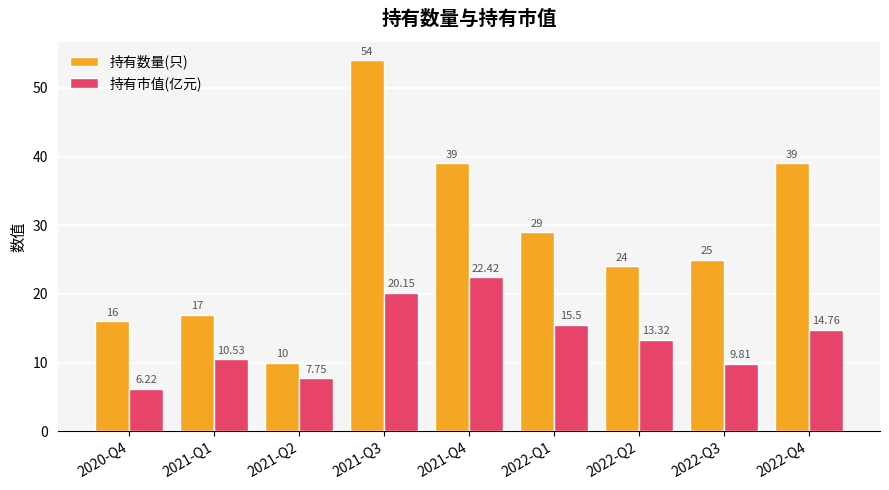

What is the average value of the 持有数量(只) series?

28.1